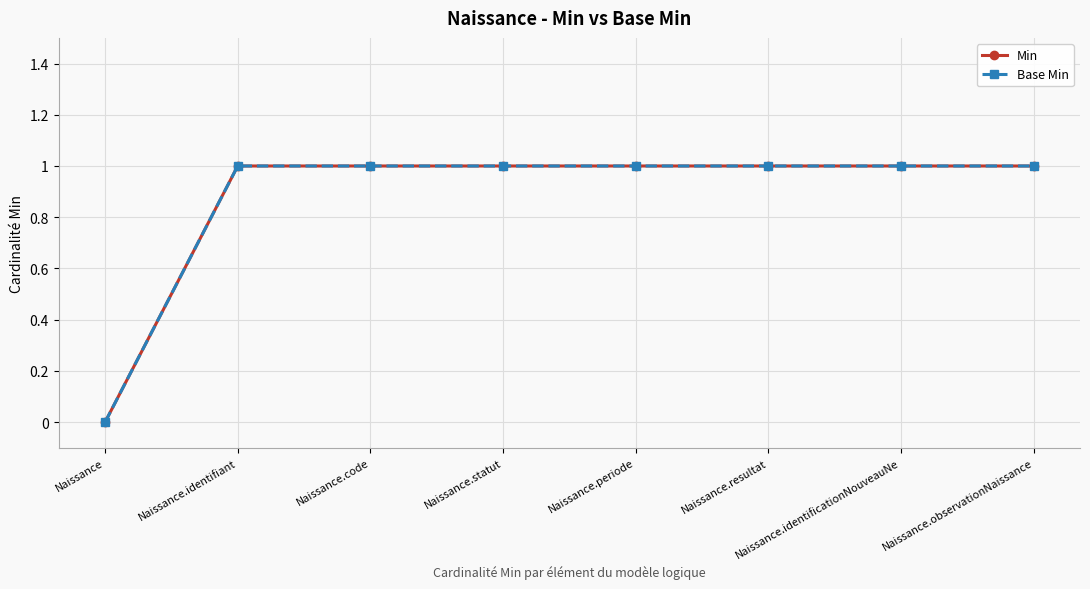

At how many categories does at least one series exceed 0?

7